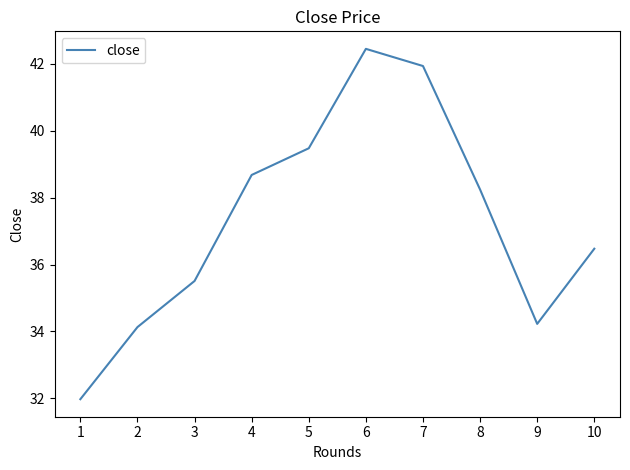

The value at 1 is 42.4. True or false?

False